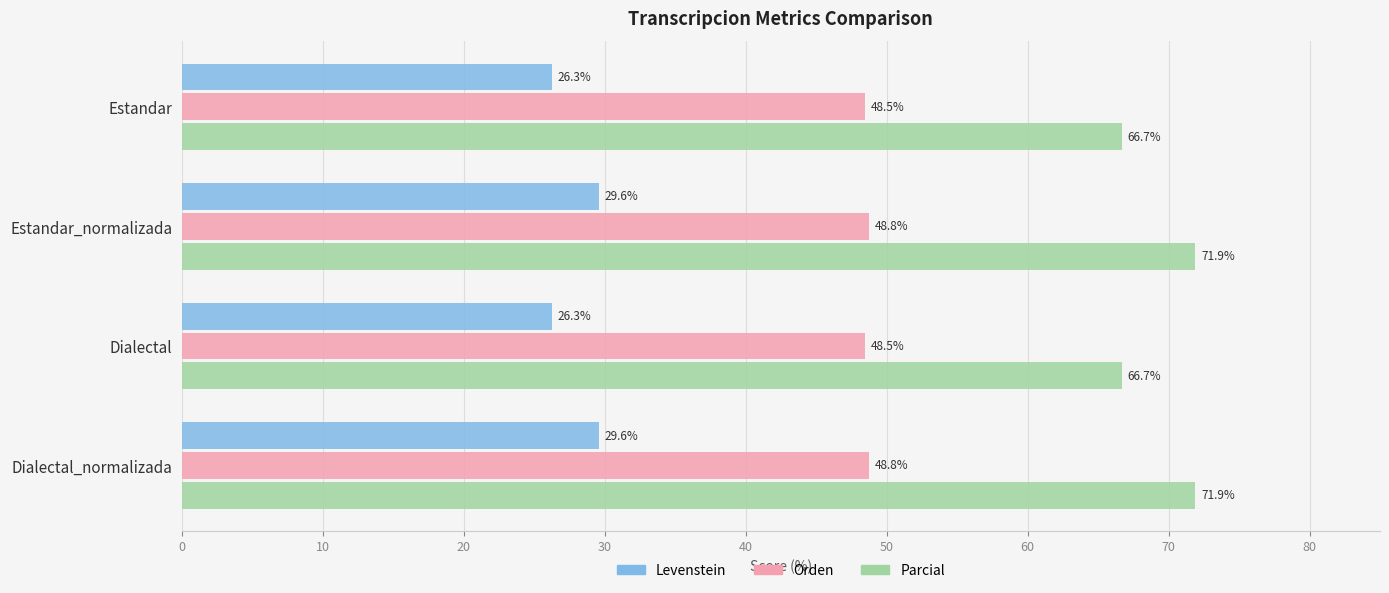

What is the highest value of the Parcial series?

71.9